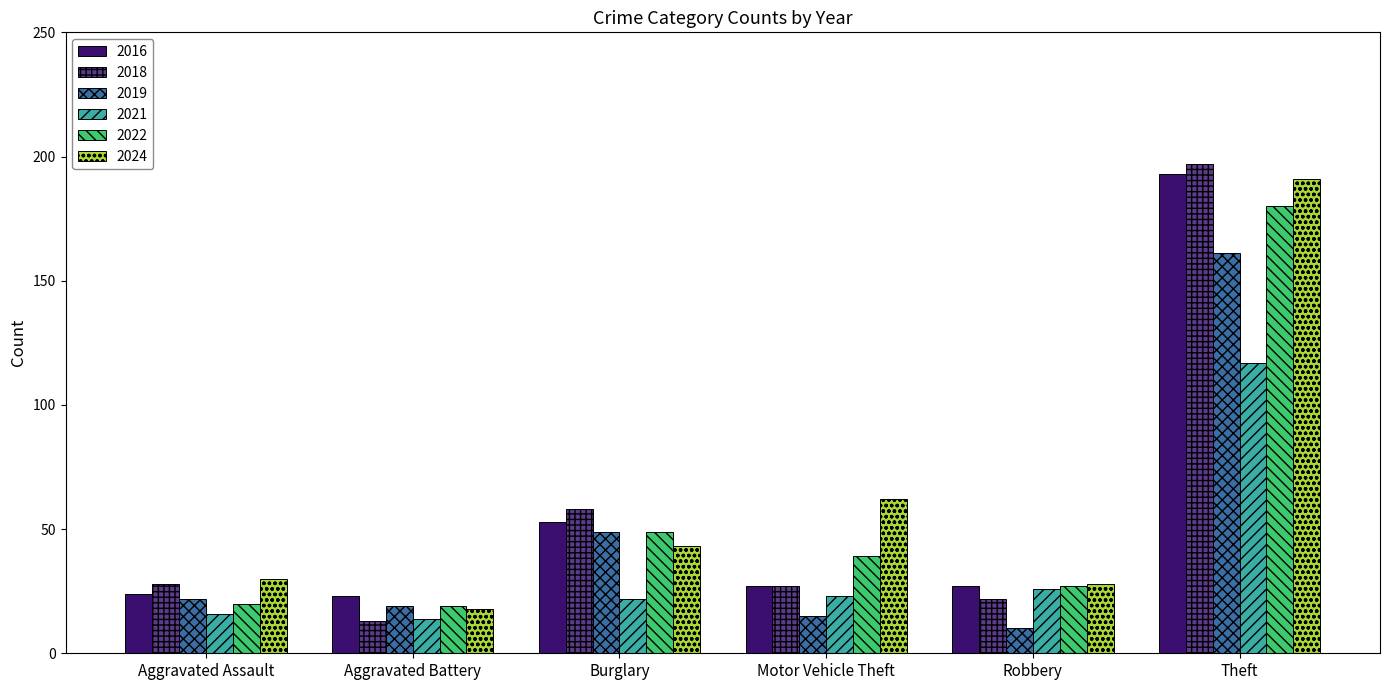

At which category does the chart reach its peak across all series?

Theft